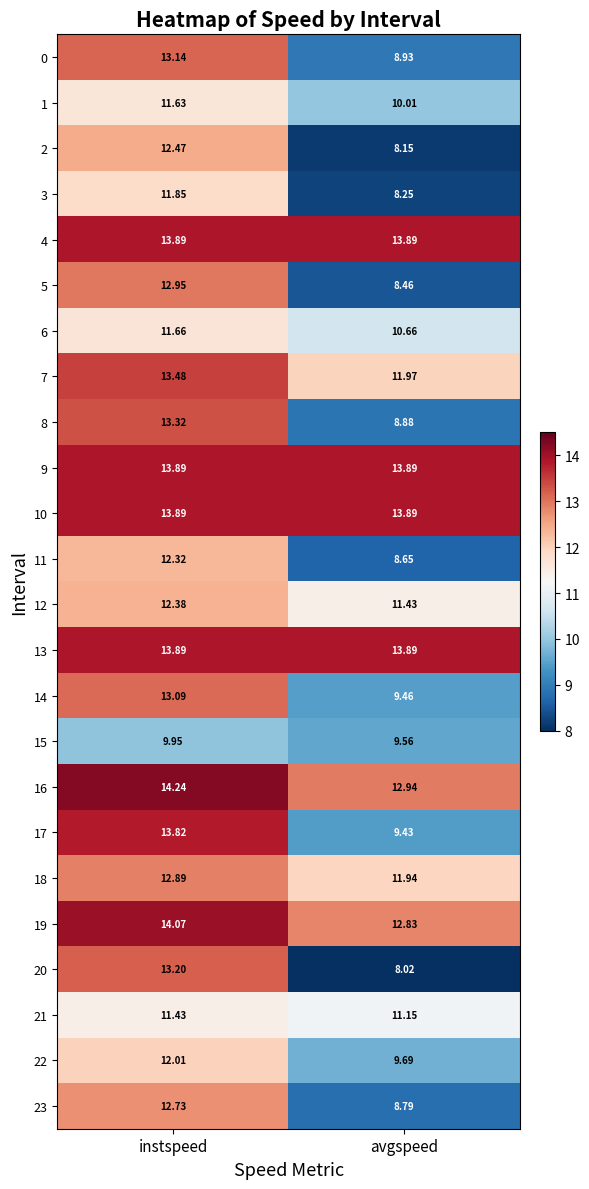

Which category has the highest value in the 20 series?

instspeed